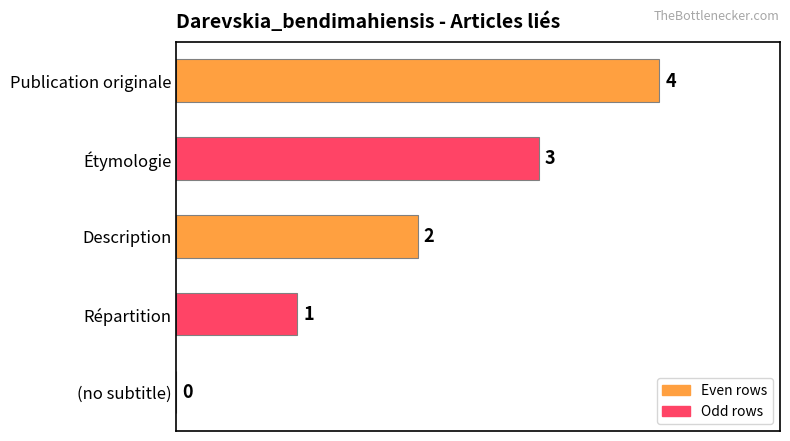

What is the change in value from Description to Étymologie?

+1